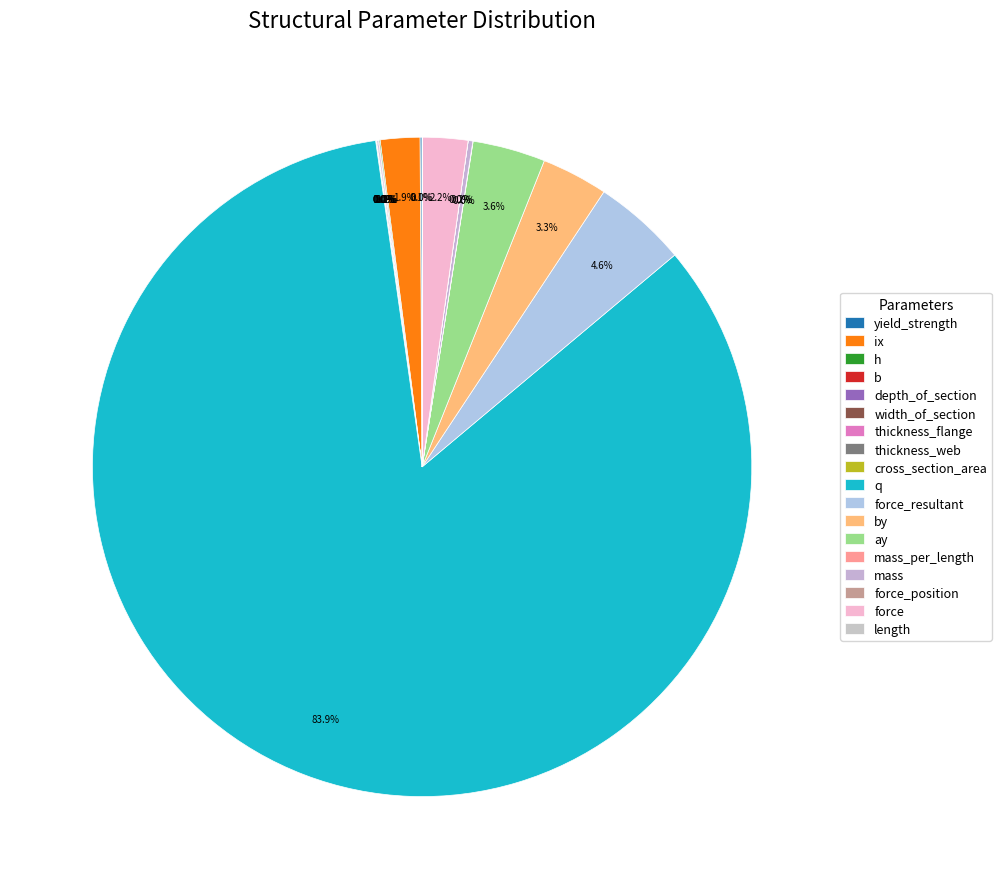

Rank the categories by value from lowest to highest.

thickness_web, thickness_flange, force_position, length, mass_per_length, cross_section_area, b, width_of_section, h, depth_of_section, yield_strength, mass, ix, force, by, ay, force_resultant, q